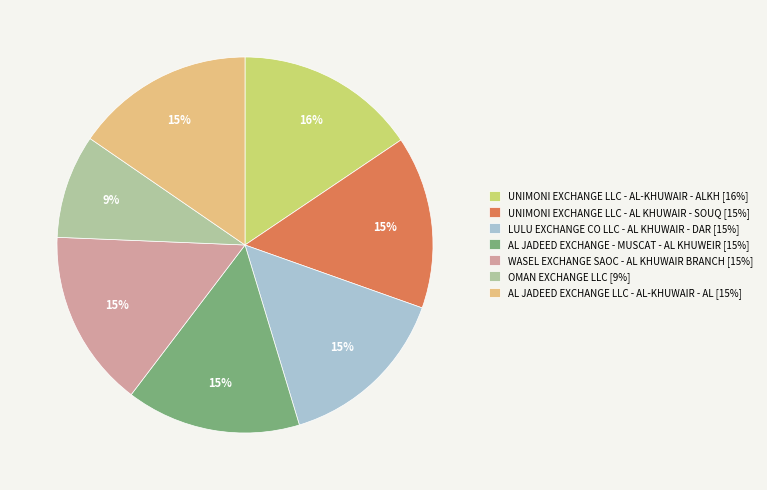

Does any single category account for the majority?

No